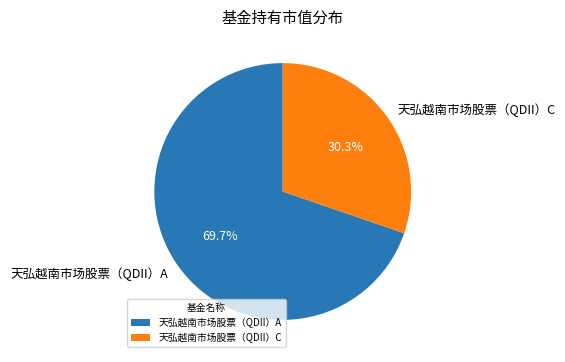

The 天弘越南市场股票（QDII）A slice represents 80% of the pie. True or false?

False